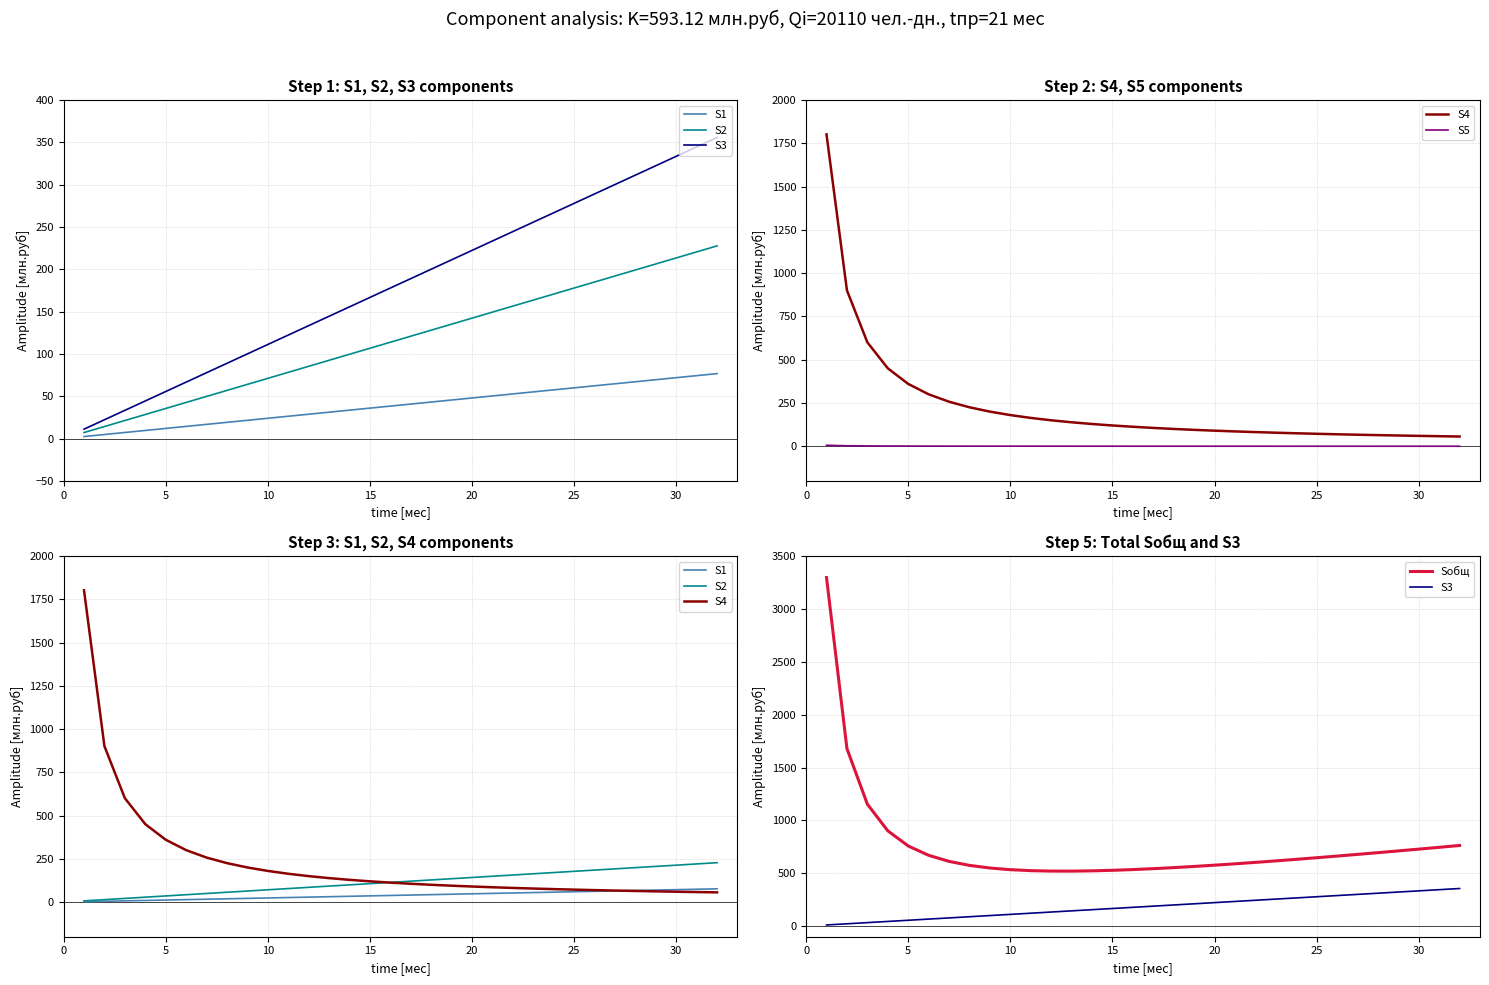

Does the chart have visible grid lines?

Yes